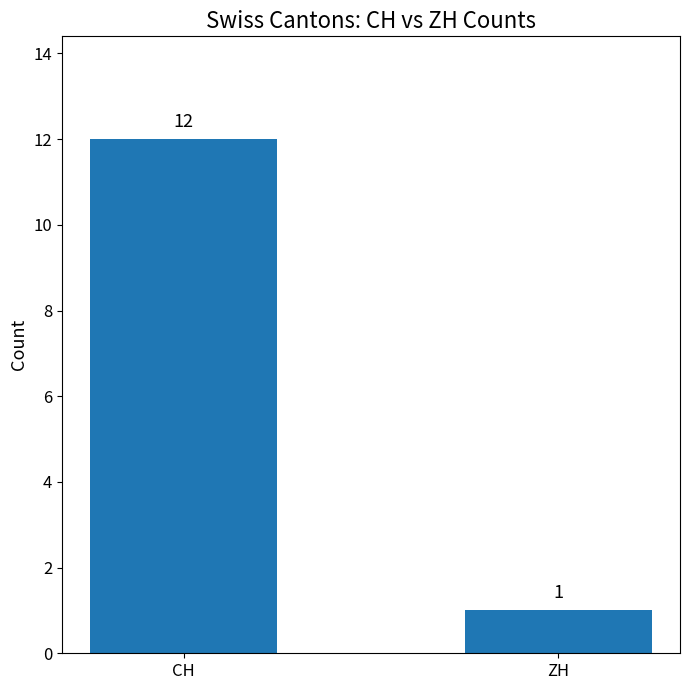

What is the value of the 1st bar from the left?

12